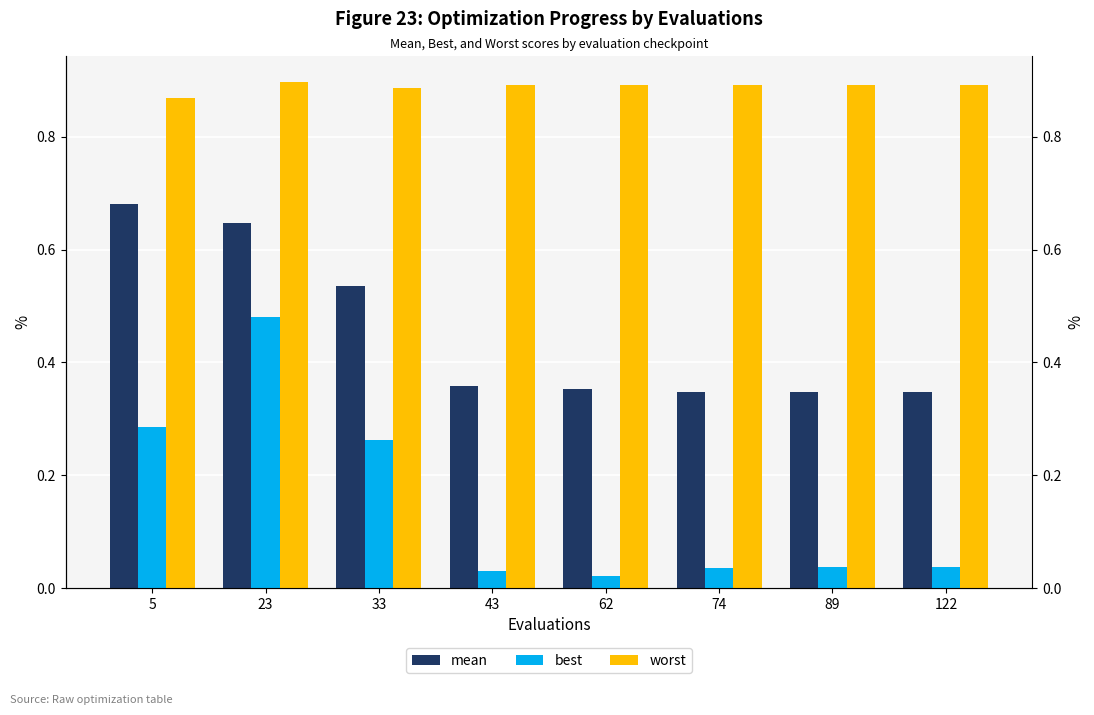

What is the sum of the mean values at 122 and 89?

0.7